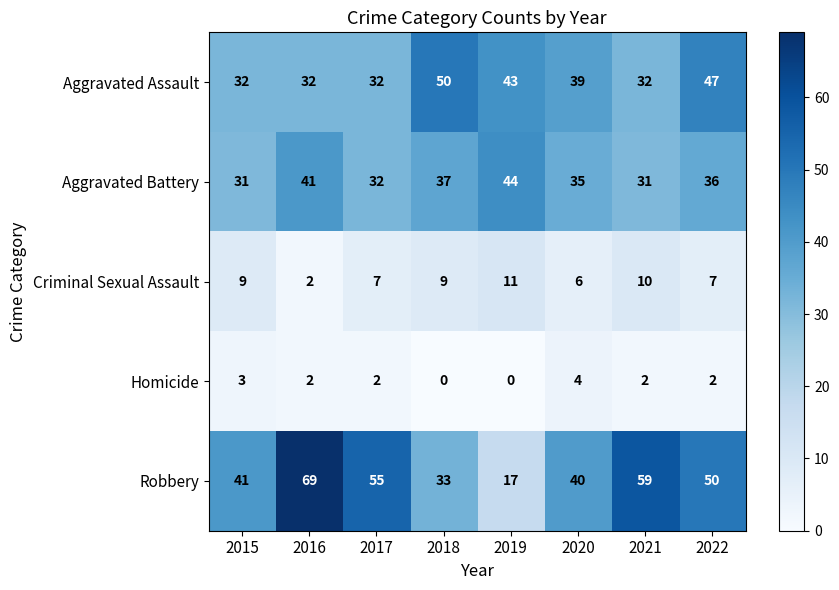

What is the sum of all Aggravated Assault values?

307